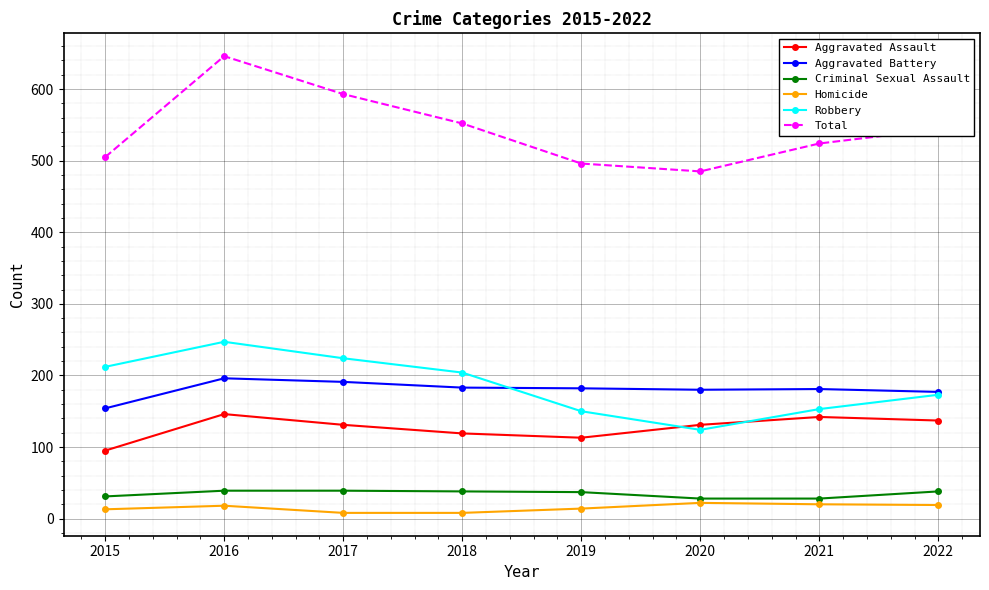

What is the highest value of the Homicide series?

22